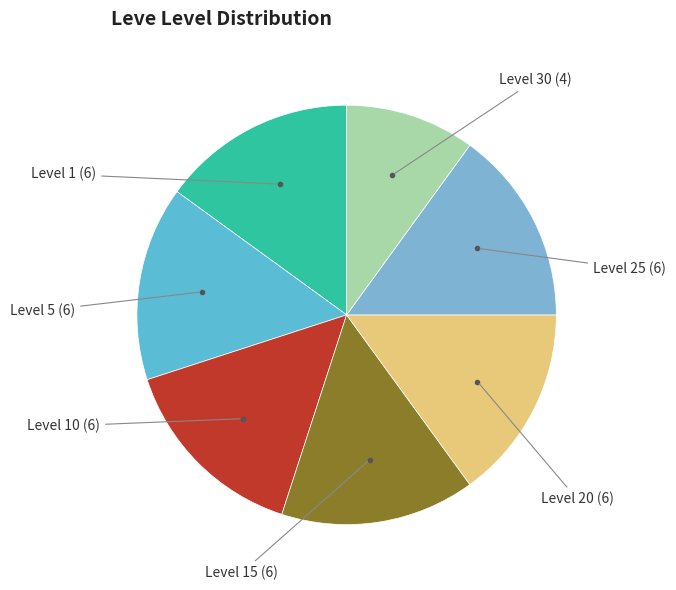

Count the number of slices in the pie.

7